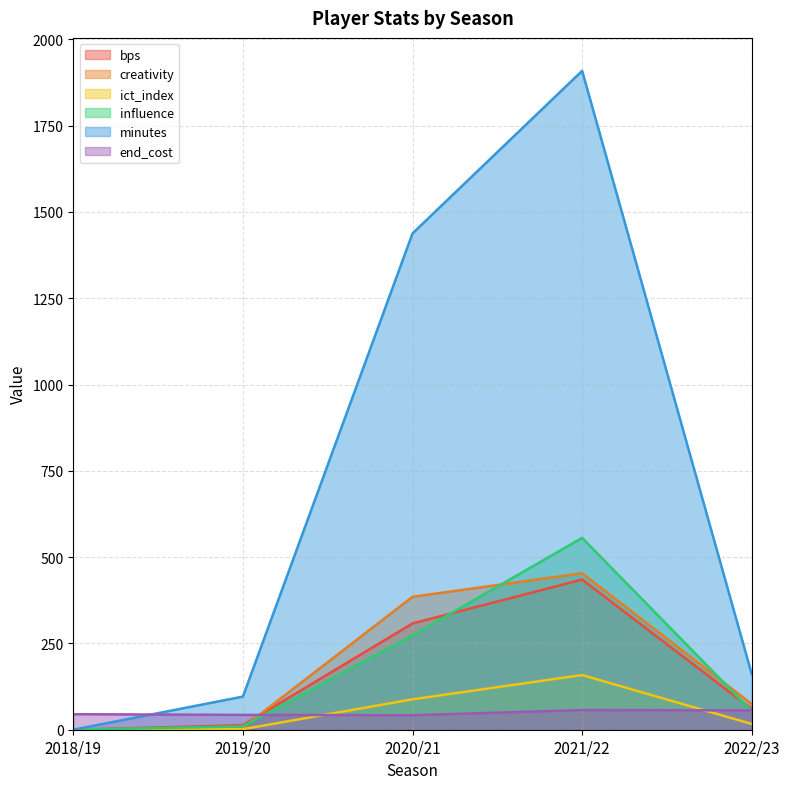

What is the label of the 1st point from the right?

2022/23